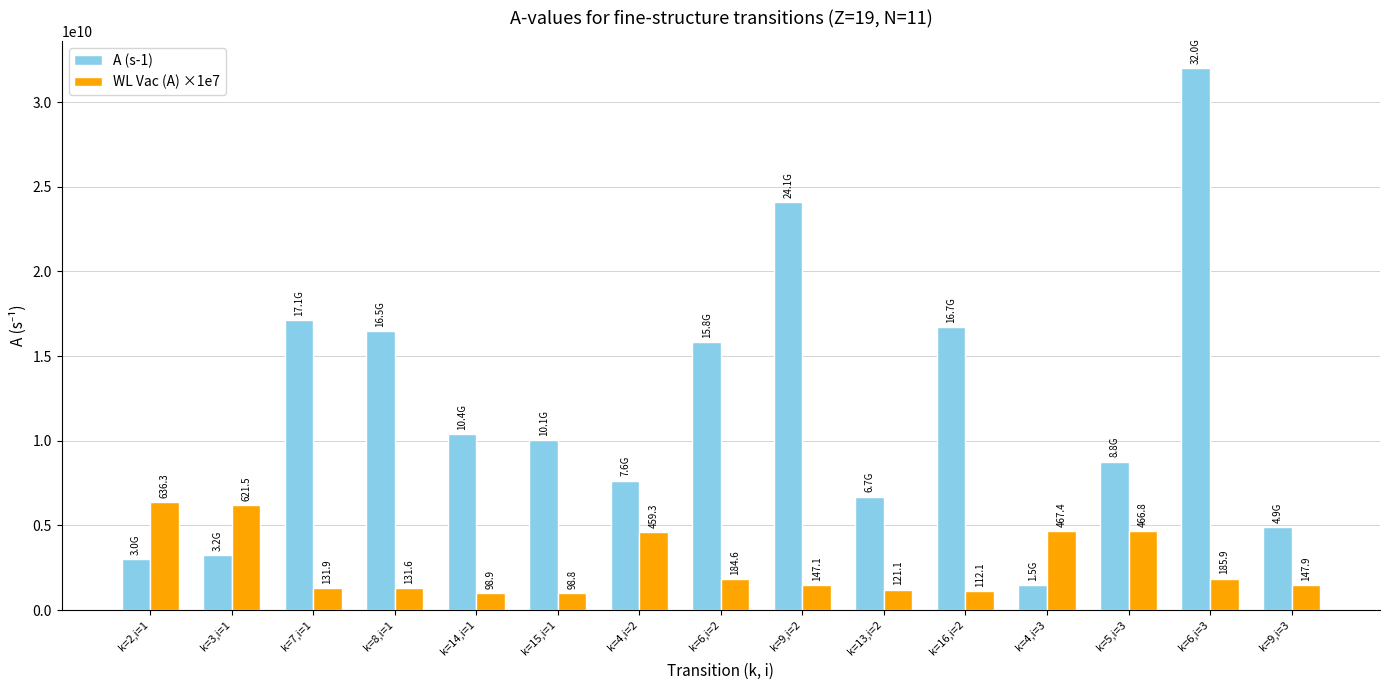

True or false: A (s-1) has a value of 25526410987.5 at k=6,i=2.

False